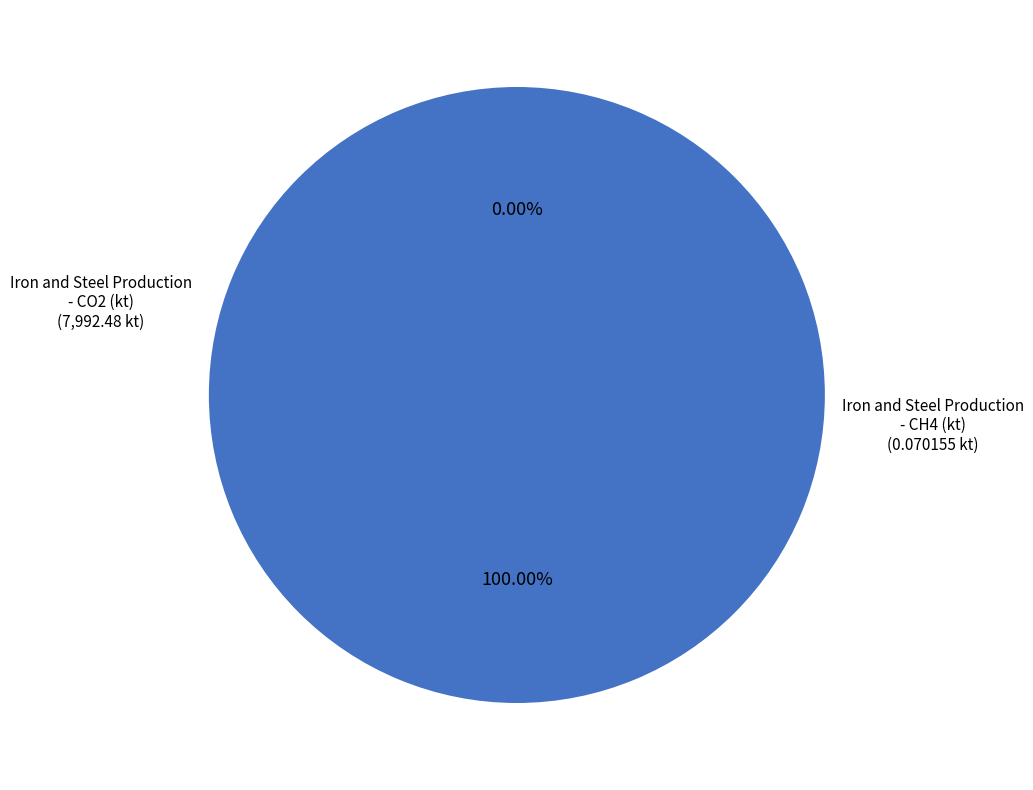

What percentage is the Iron and Steel Production - CO2 (kt) slice, to the nearest percent?

100%